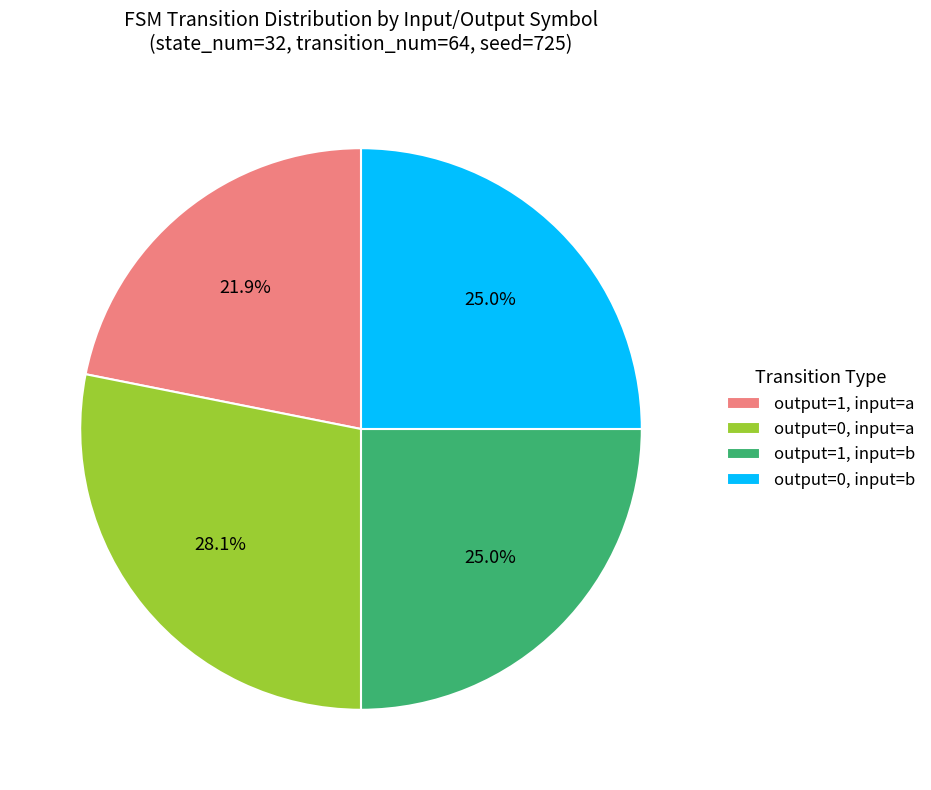

Approximately how many times larger is the value at output=0, input=b compared to output=1, input=b?

1.0